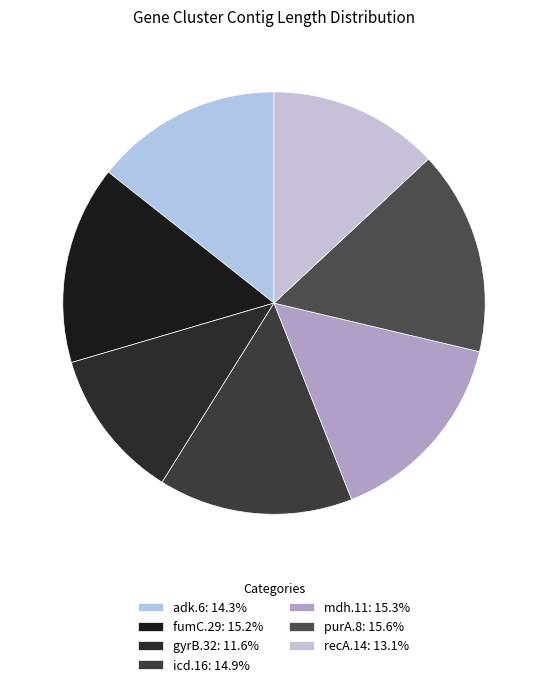

How many slices are in this pie chart?

7